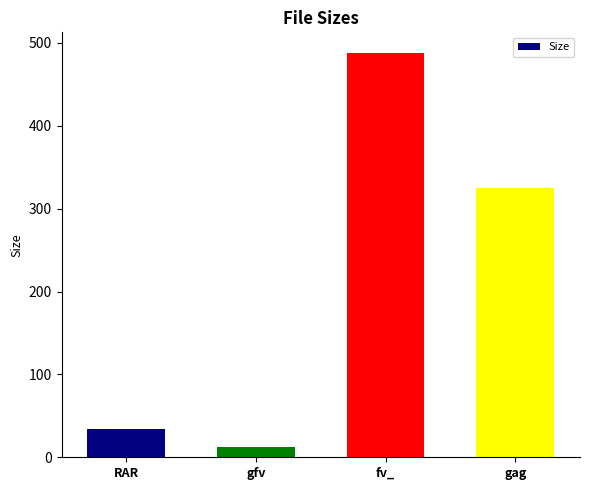

True or false: the data shows 8.9 at RAR.

False